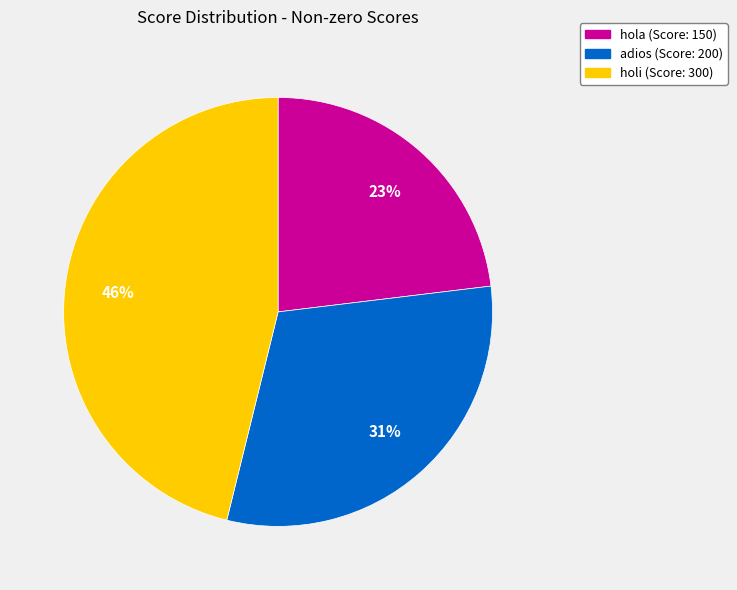

Which has a higher value, hola (Score: 150) or adios (Score: 200)?

adios (Score: 200)